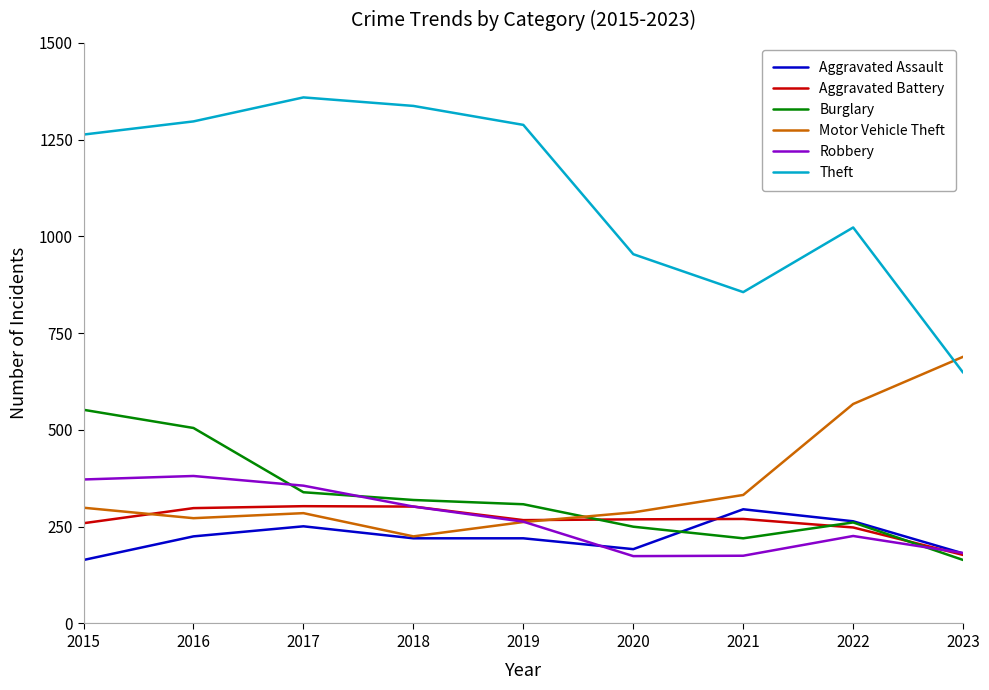

What is the difference between the Aggravated Battery values at 2023 and 2021?

93